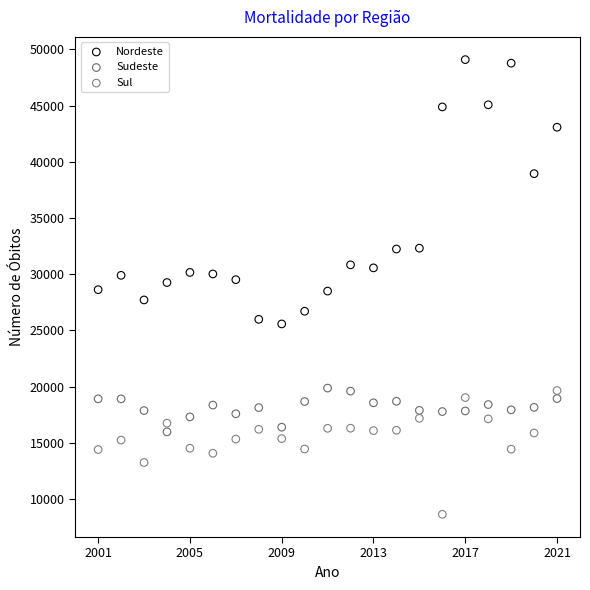

What are all the series names shown in the legend?

Nordeste, Sudeste, Sul